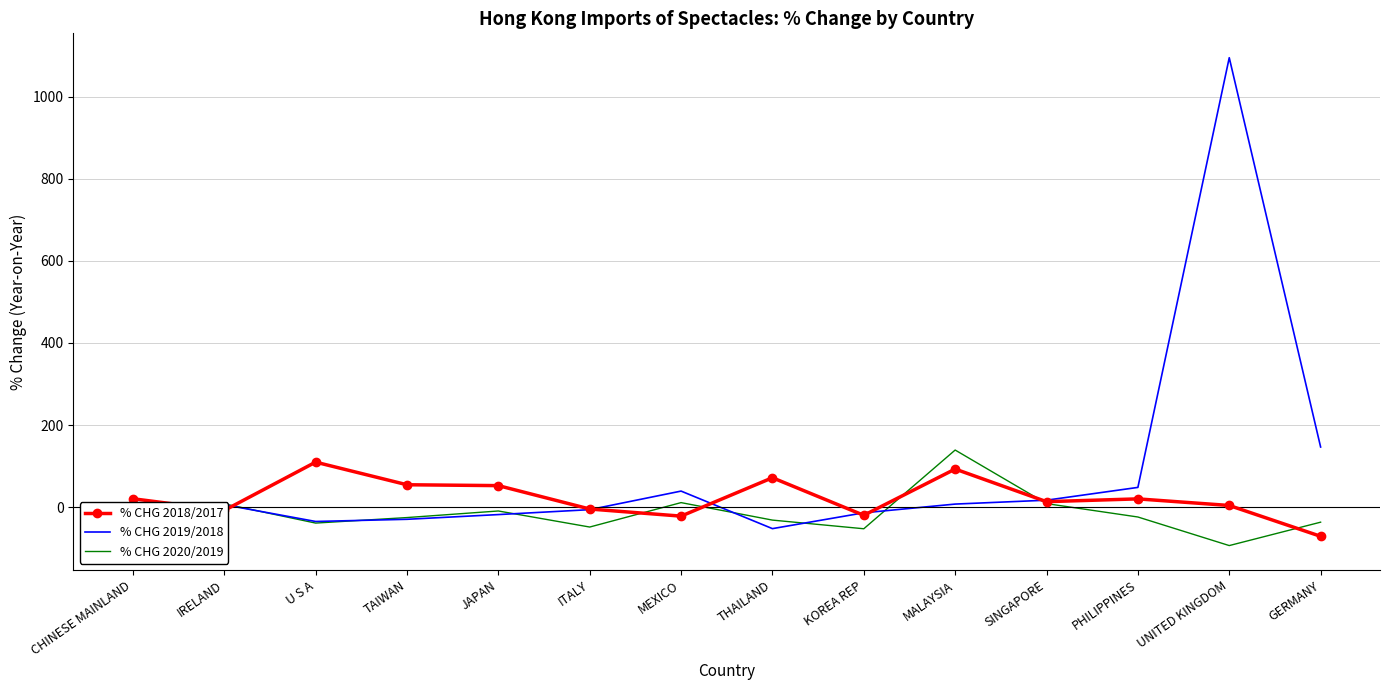

What is the spread (max minus min) of values at TAIWAN?

84.1